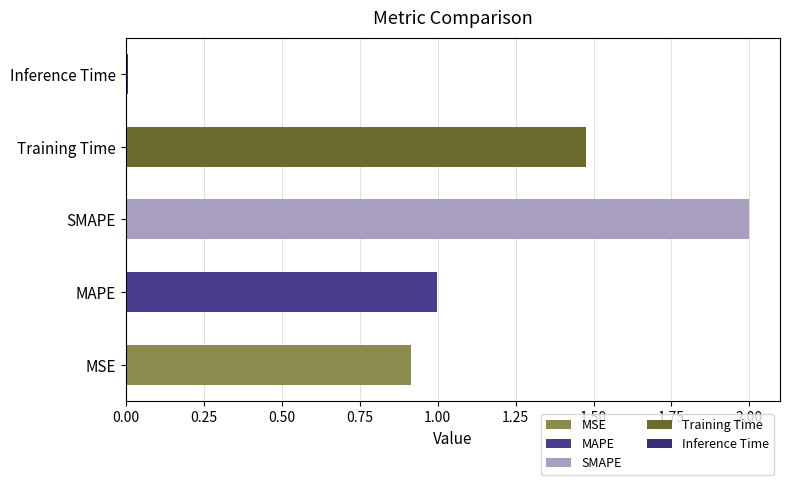

Is it true that the value at MSE is 0.5?

False